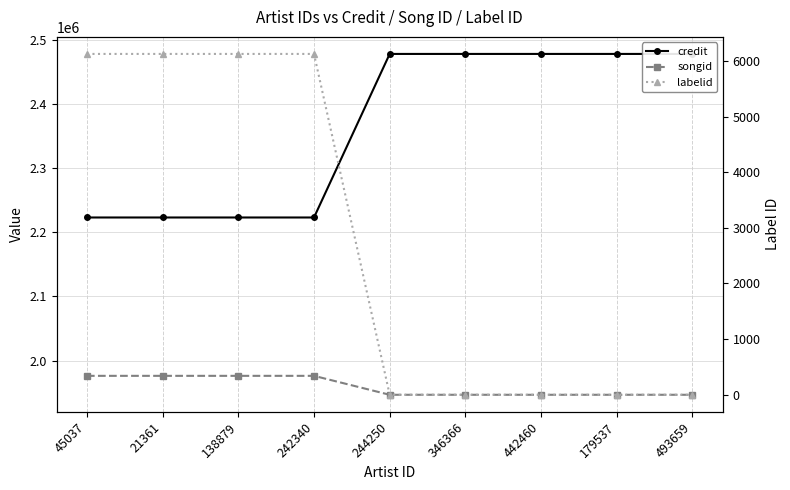

Count the credit values in the range 2223123 to 2477994.

9